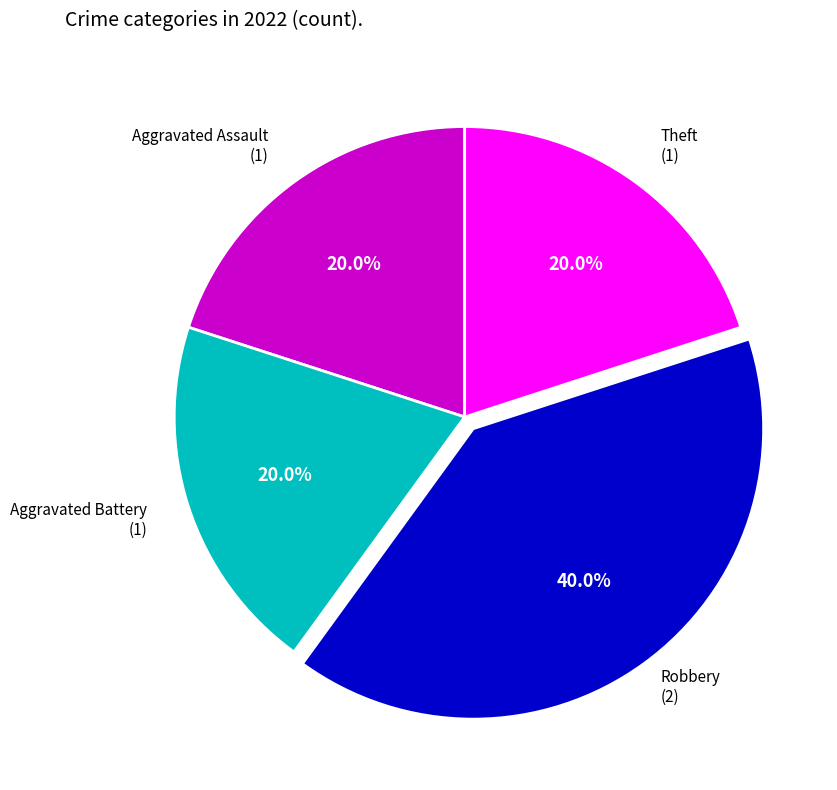

Does any single category account for the majority?

No